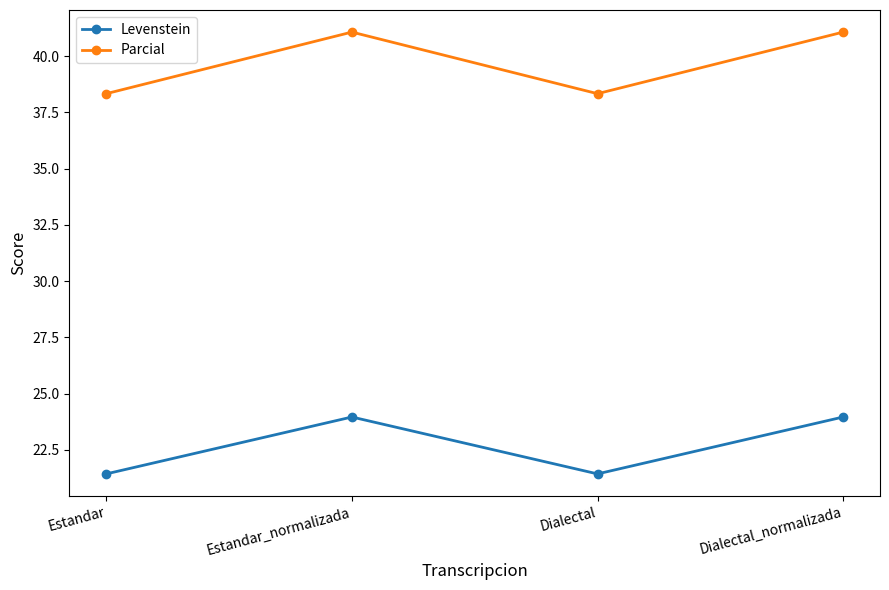

True or false: Parcial has a value of 61.5 at Estandar_normalizada.

False